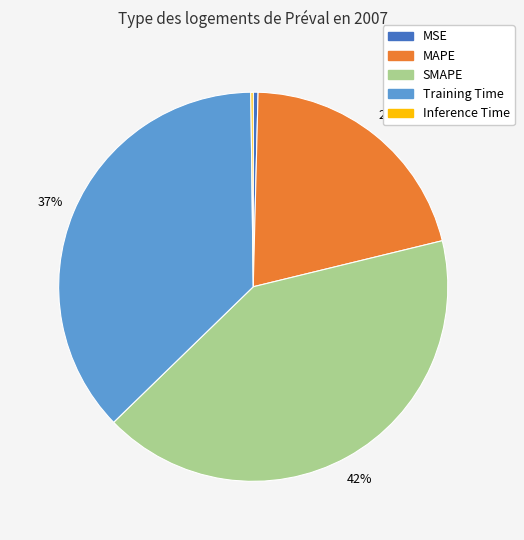

Is it true that MAPE is 14% of the pie?

False